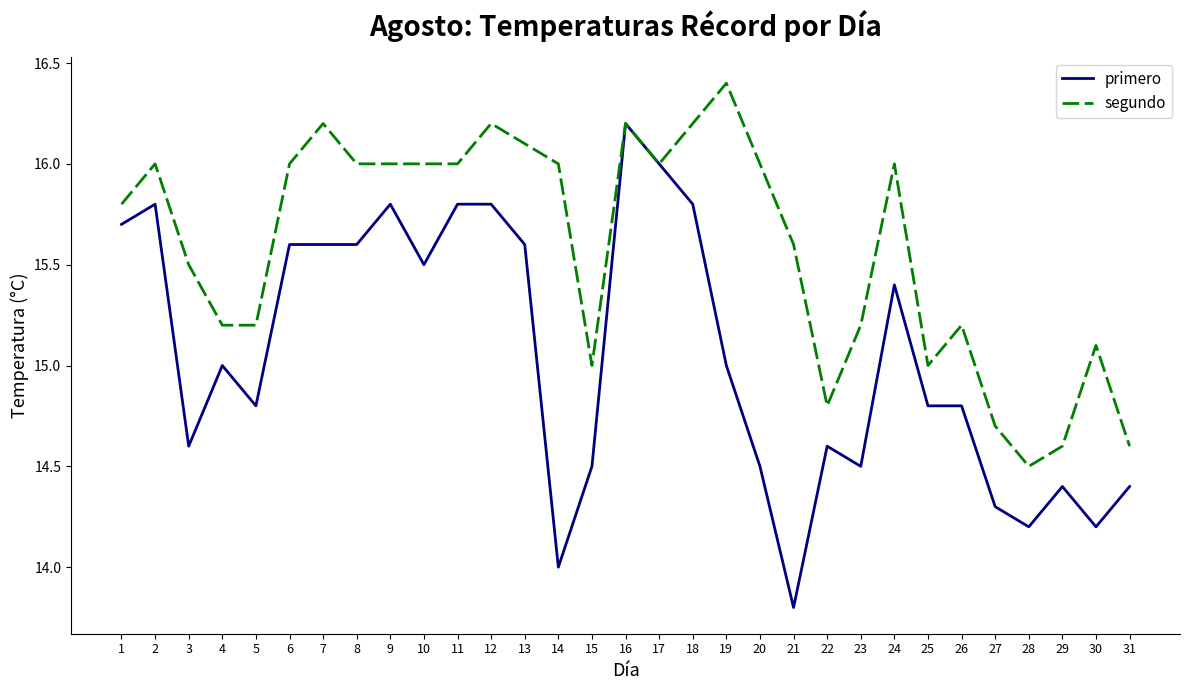

At which label does segundo reach its minimum?

28